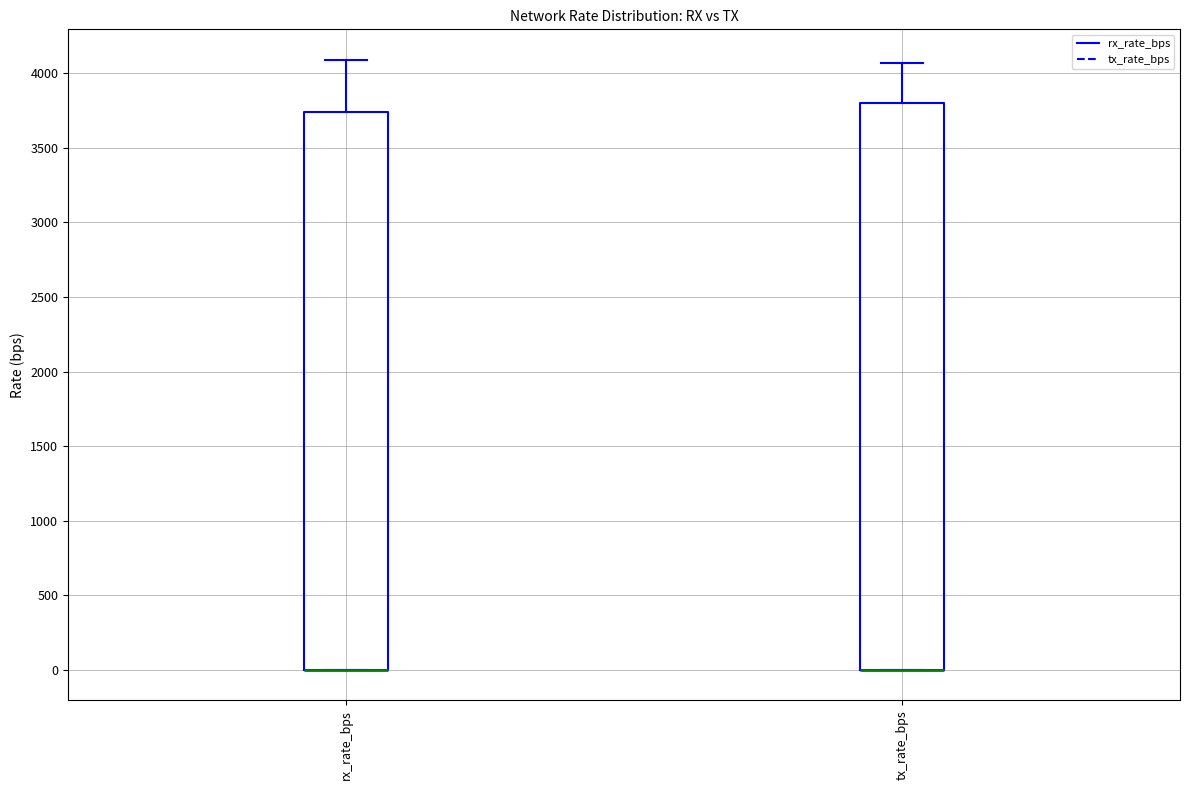

Reading left to right, read every box against the y-axis: the position of its median line, the range the box covers, and the ends of its whiskers. The values are not printed on the chart, so give them approximately, as read against the axis.

rx_rate_bps: median 0 (drawn on the box's lower edge), box 0 to 3750, whiskers 0 to 4100
tx_rate_bps: median 0 (drawn on the box's lower edge), box 0 to 3800, whiskers 0 to 4050